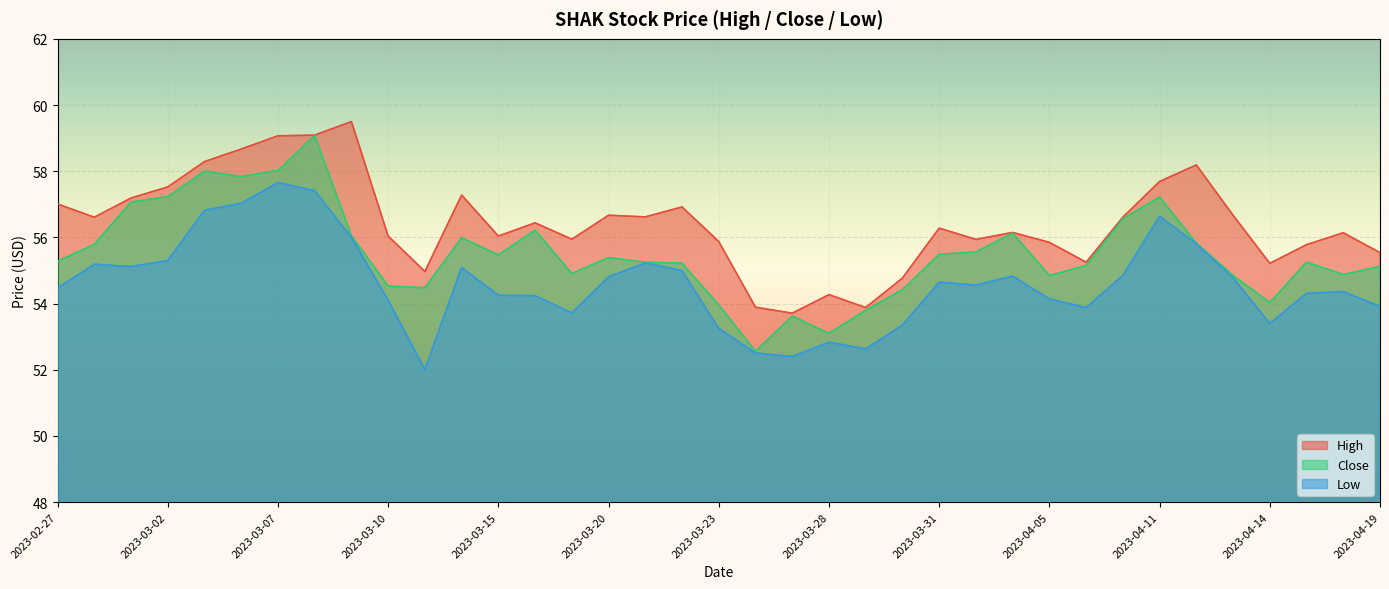

True or false: High has a value of 90.8 at 2023-03-31.

False